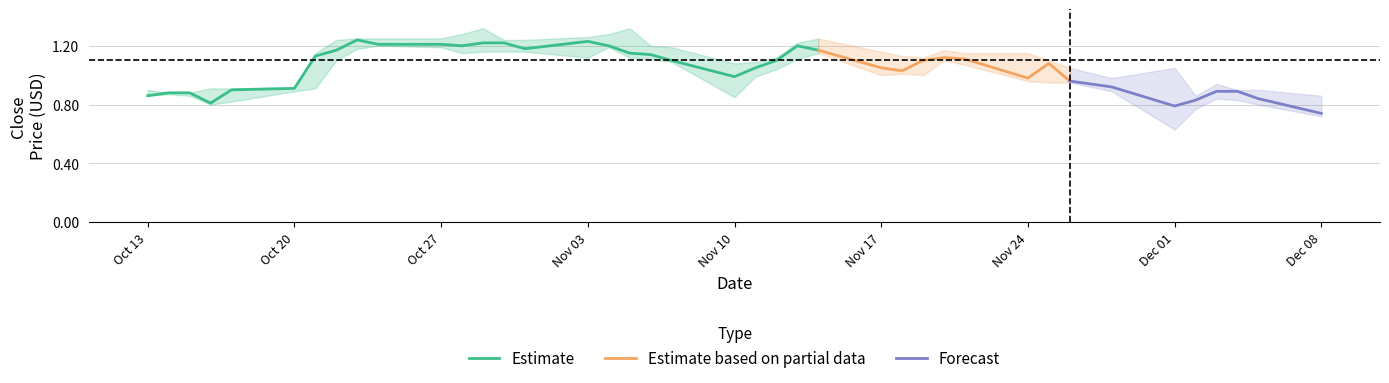

List the labels in order of Close value, largest first.

2014-10-23, 2014-11-03, 2014-10-30, 2014-10-29, 2014-10-27, 2014-10-24, 2014-11-13, 2014-11-04, 2014-10-28, 2014-10-31, 2014-11-14, 2014-10-22, 2014-11-05, 2014-11-06, 2014-10-21, 2014-11-20, 2014-11-21, 2014-11-19, 2014-11-12, 2014-11-07, 2014-11-25, 2014-11-17, 2014-11-11, 2014-11-18, 2014-11-10, 2014-11-24, 2014-11-26, 2014-11-28, 2014-10-20, 2014-10-17, 2014-12-04, 2014-12-03, 2014-10-15, 2014-10-14, 2014-10-13, 2014-12-05, 2014-12-02, 2014-10-16, 2014-12-01, 2014-12-08